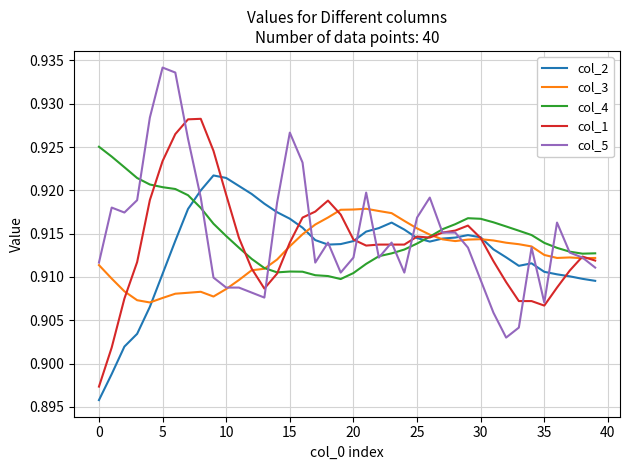

List the series in order of their peak value, lowest first.

col_3, col_2, col_4, col_1, col_5